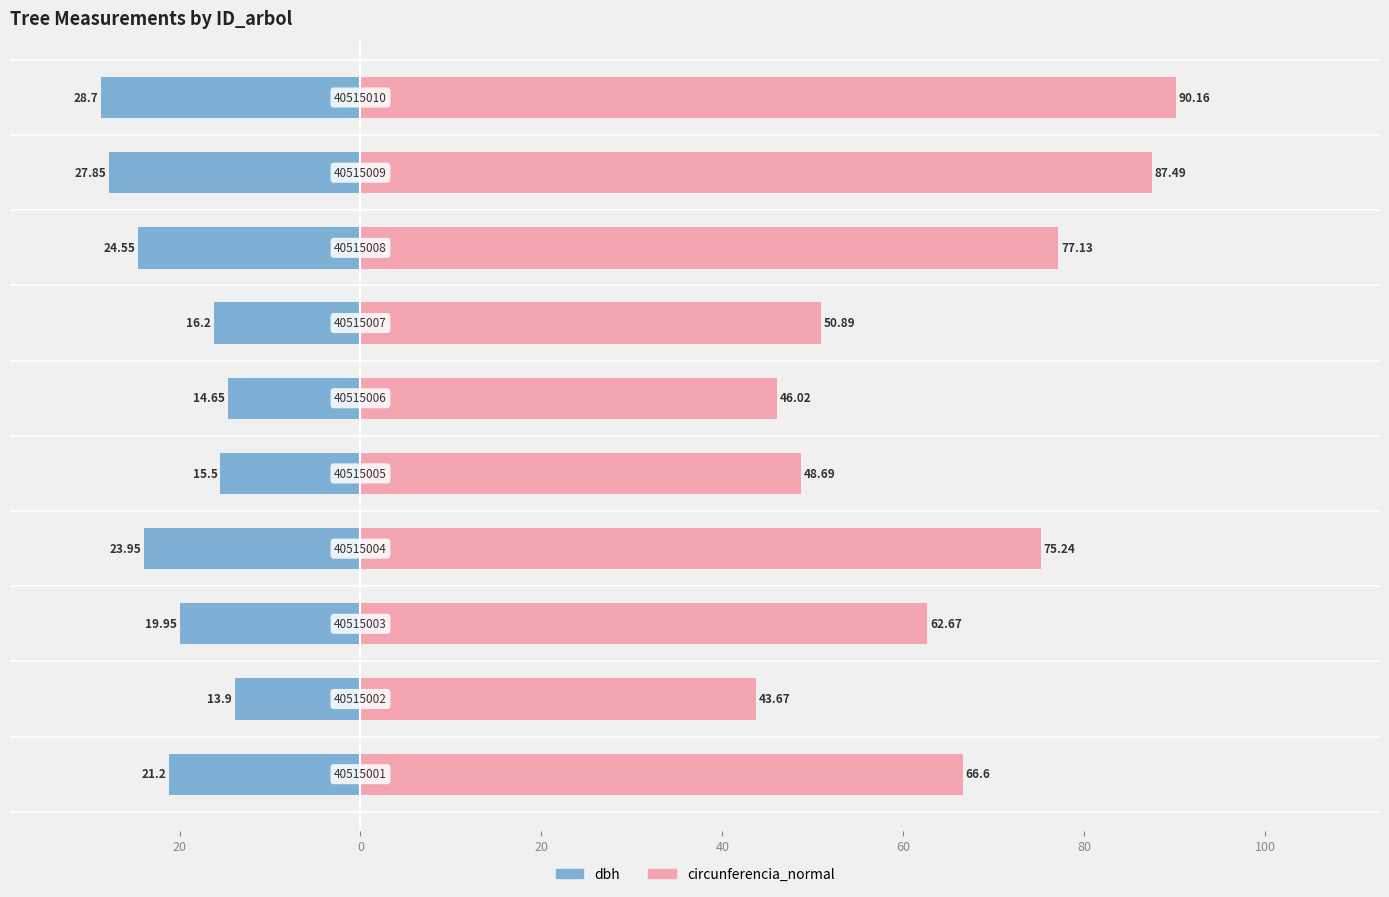

What is the difference between the maximum and minimum values in the dbh series?

14.8